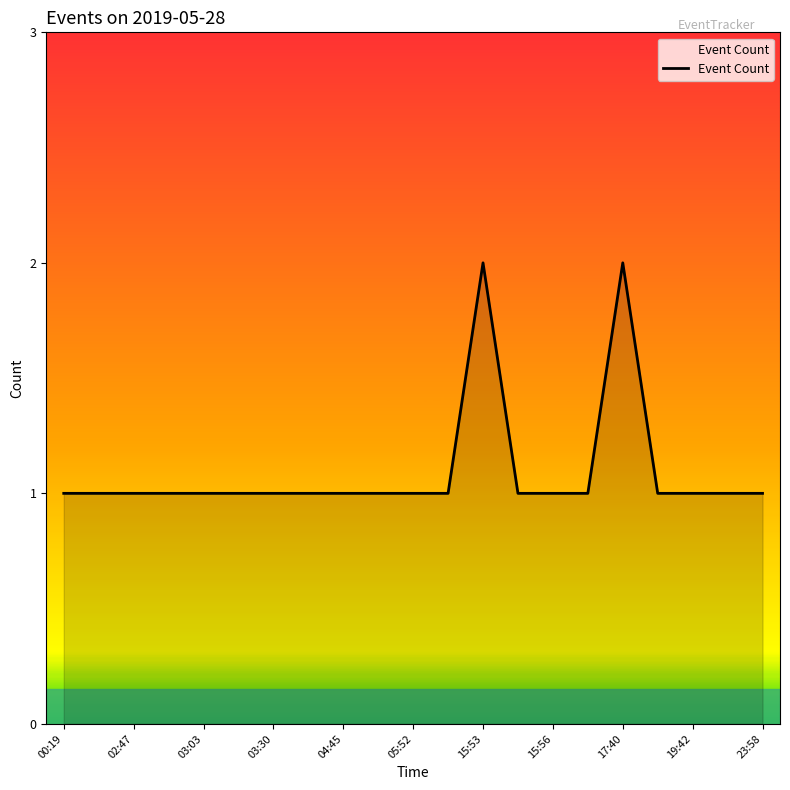

True or false: the data has more than 1 interior local peaks.

True